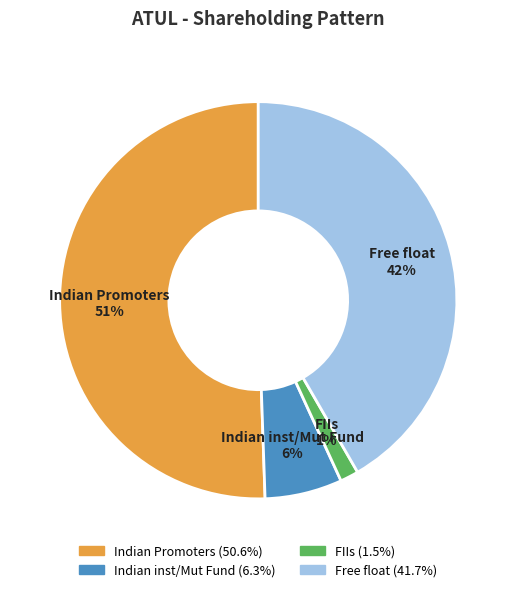

Count the number of slices in the pie.

4